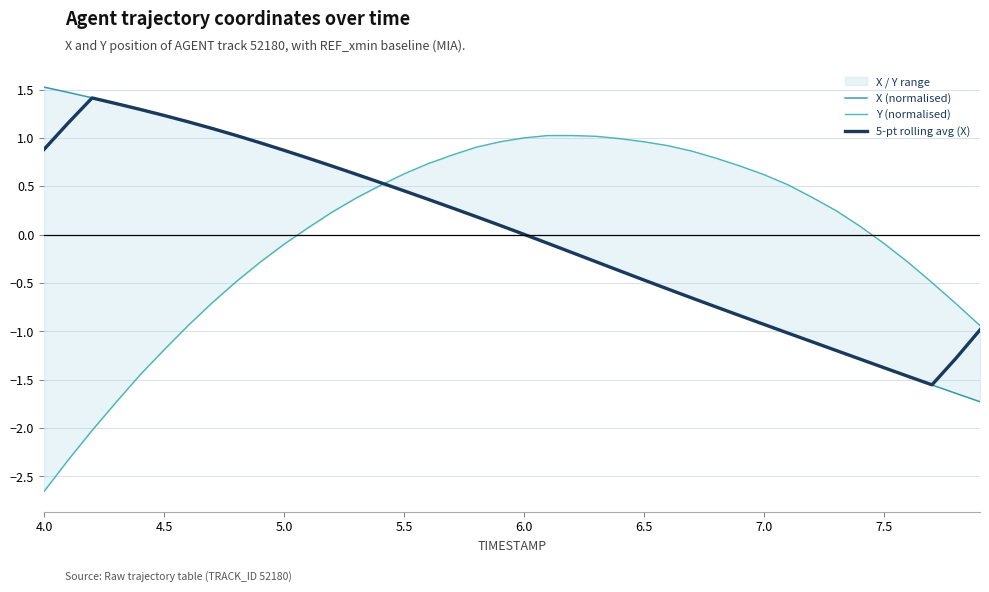

True or false: X (normalised) and Y (normalised) cross at least once.

True